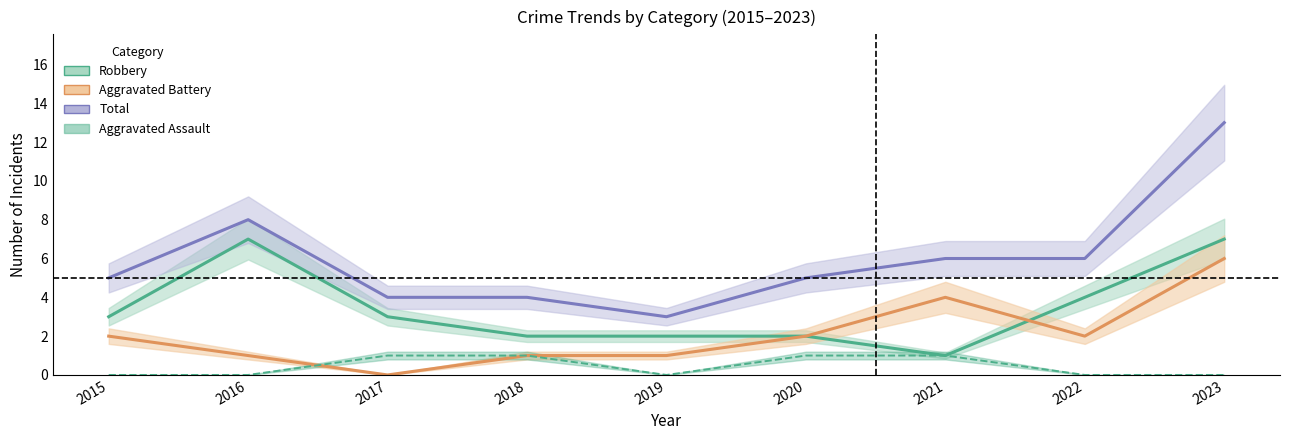

Count the Total values in the range 4 to 6.

6